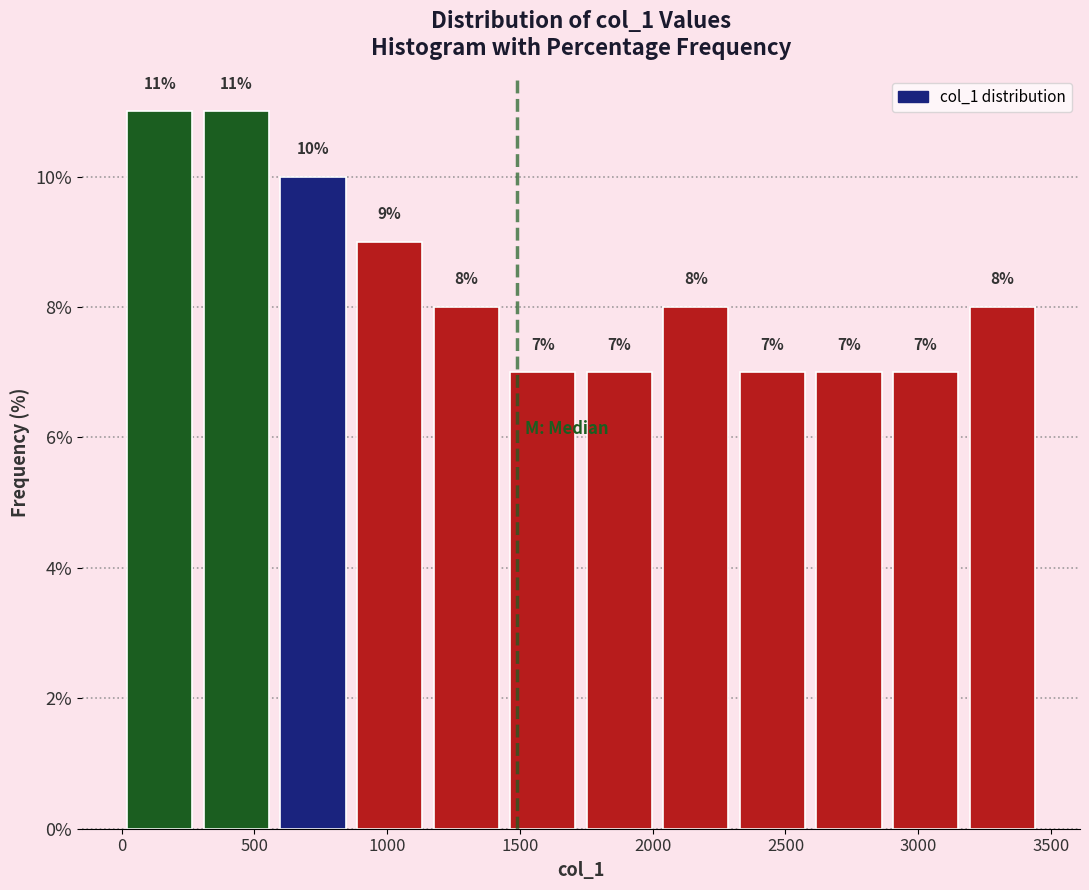

Reading left to right, list every bar in this chart as the range it spans on the x-axis followed by its height. The bar edges are not printed on the chart, so give them approximately, as read against the axis.

0 to 300: 11
300 to 600: 11
600 to 850: 10
850 to 1150: 9
1150 to 1450: 8
1450 to 1750: 7
1750 to 2000: 7
2000 to 2300: 8
2300 to 2600: 7
2600 to 2900: 7
2900 to 3150: 7
3150 to 3450: 8